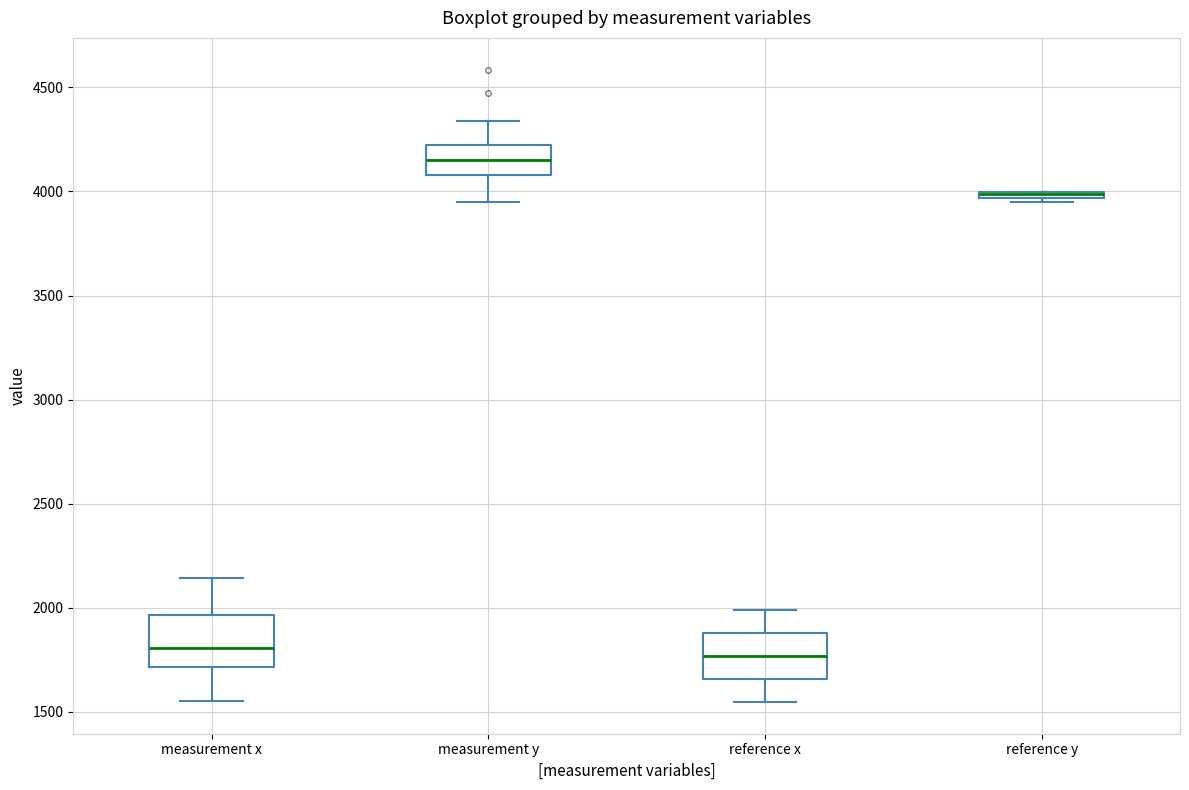

Where does the median line of the box for reference x sit on the y-axis? The values are not printed on the chart, so give them approximately, as read against the axis.

1750